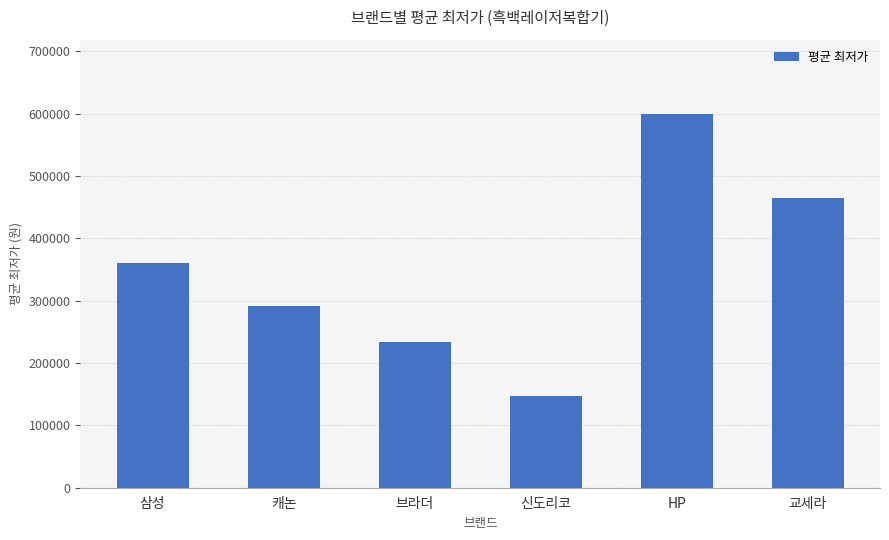

Where is the data nearest to the value 372760?

삼성